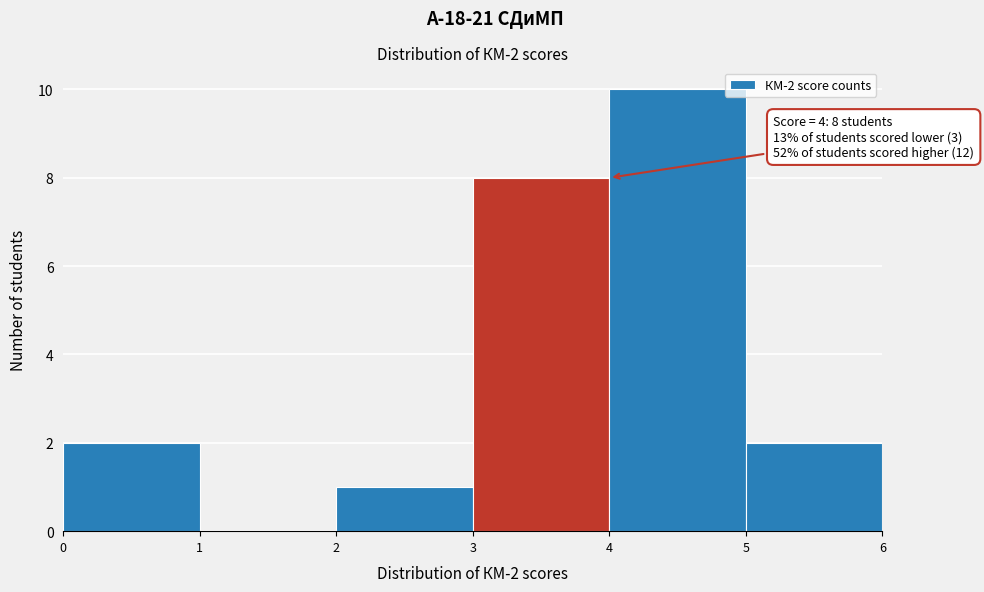

Which range on the x-axis has the tallest bar?

4 to 5